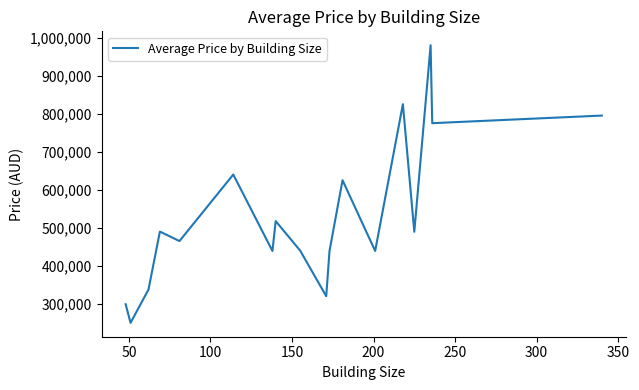

What is the smallest value displayed?

250000.0